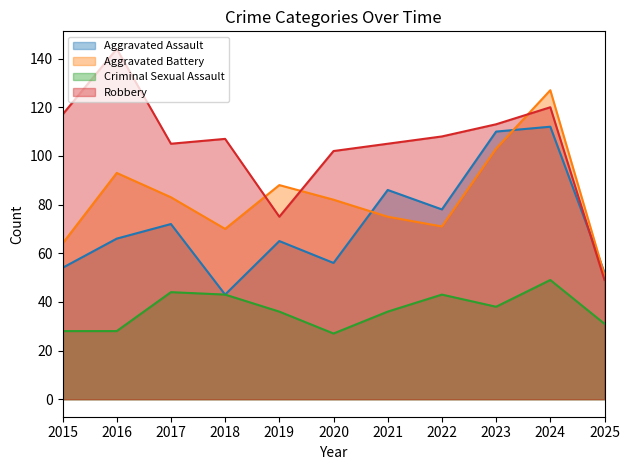

The value of Robbery at 2015 is 117. True or false?

True